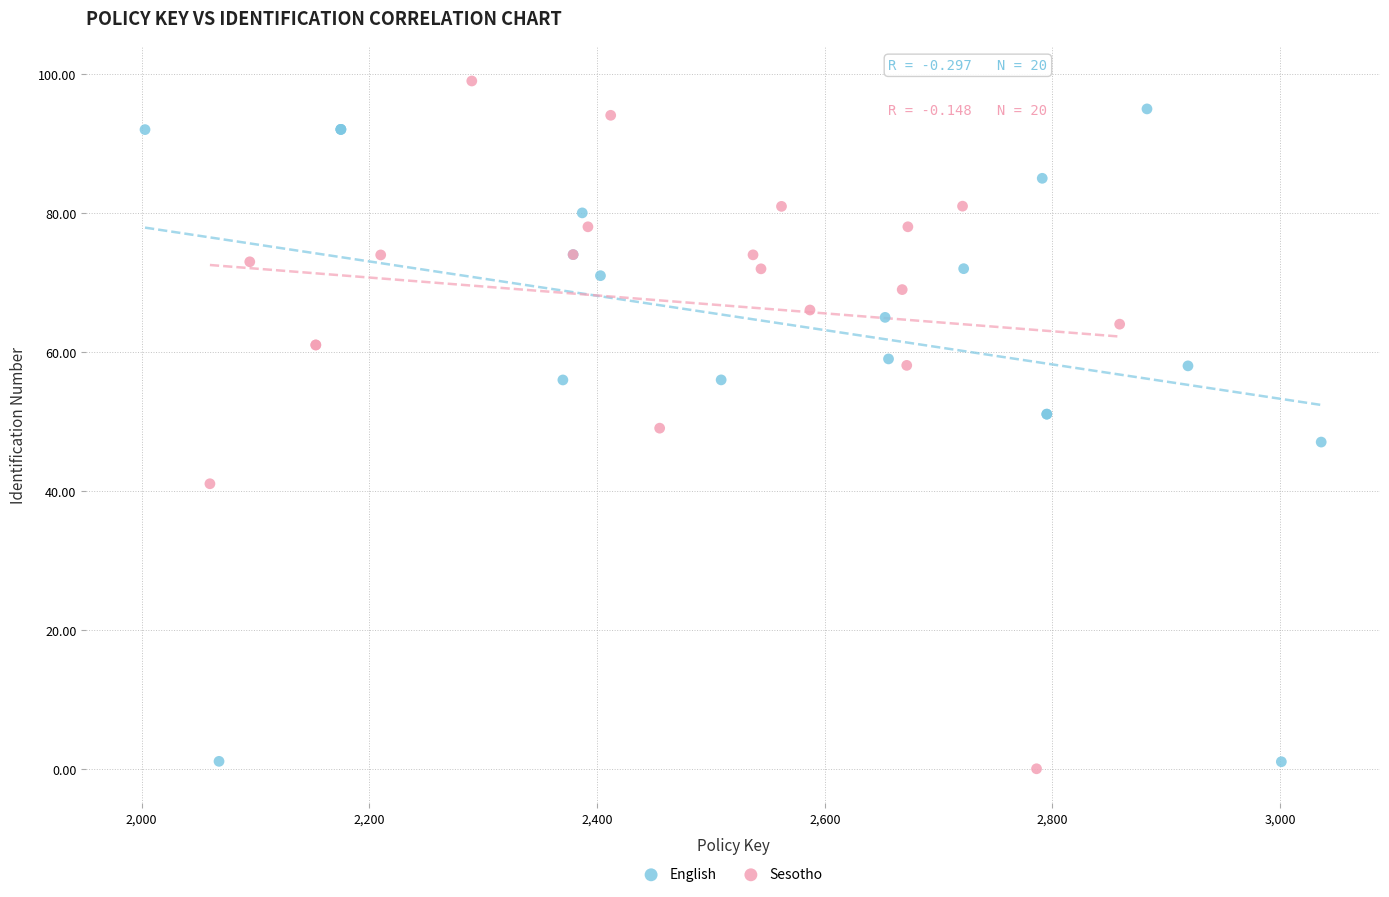

What are all the series names shown in the legend?

English, Sesotho